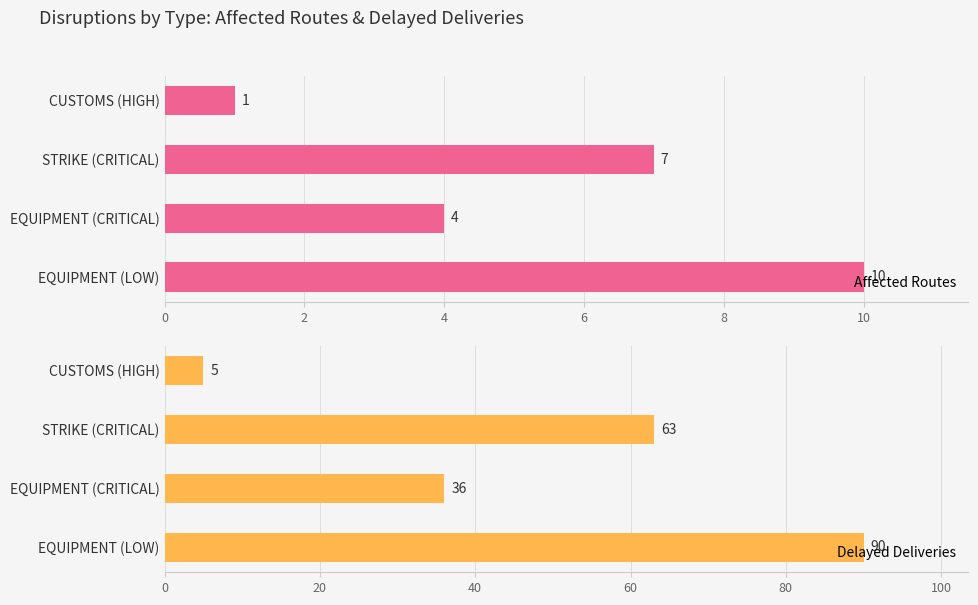

What is the approximate value of Affected Routes at EQUIPMENT (LOW)?

10